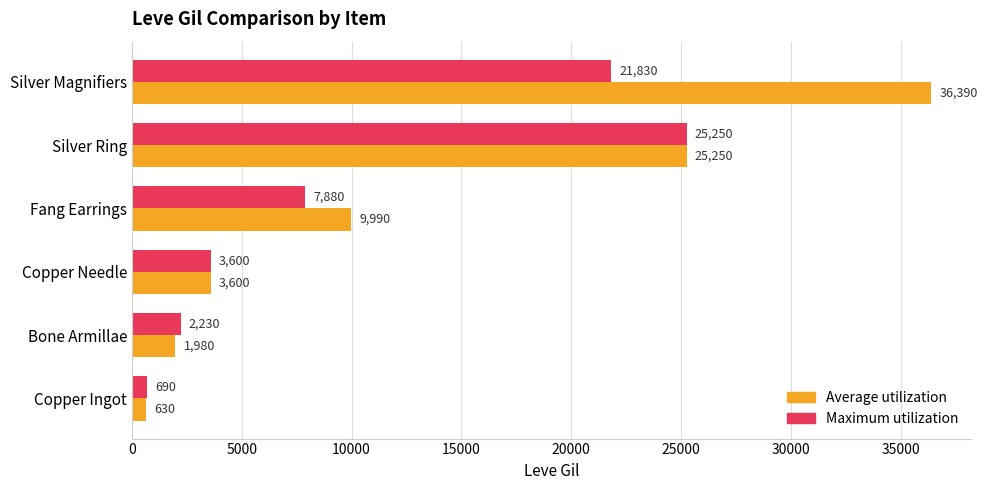

Which series has the largest range (max minus min)?

Average utilization